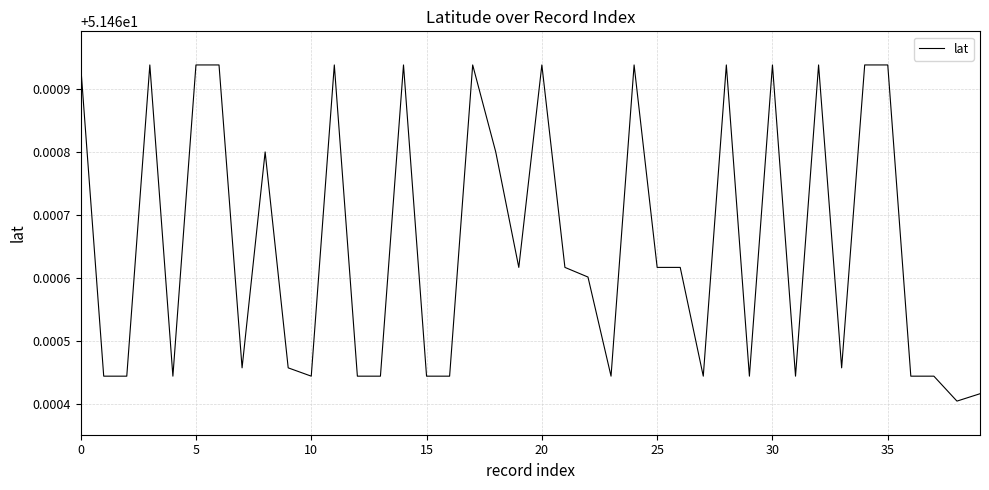

Does the chart display data point markers on the line(s)?

No